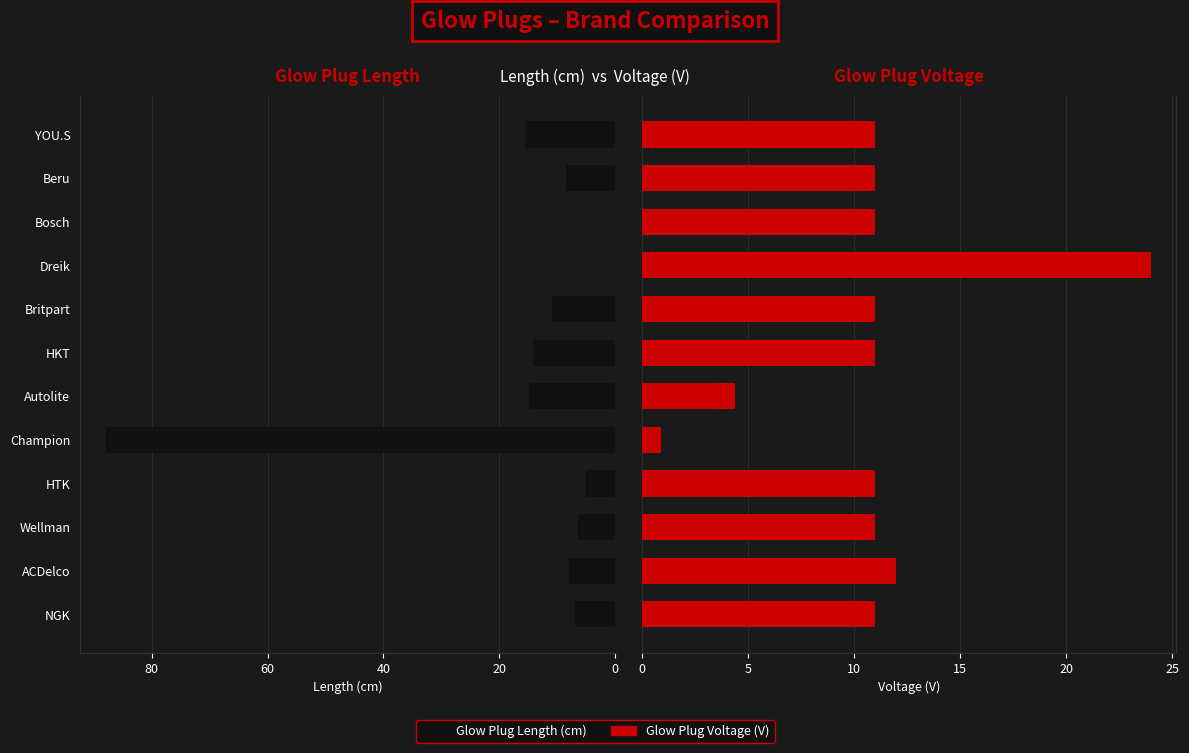

What are all the series names shown in the legend?

Glow Plug Length (cm), Glow Plug Voltage (V)